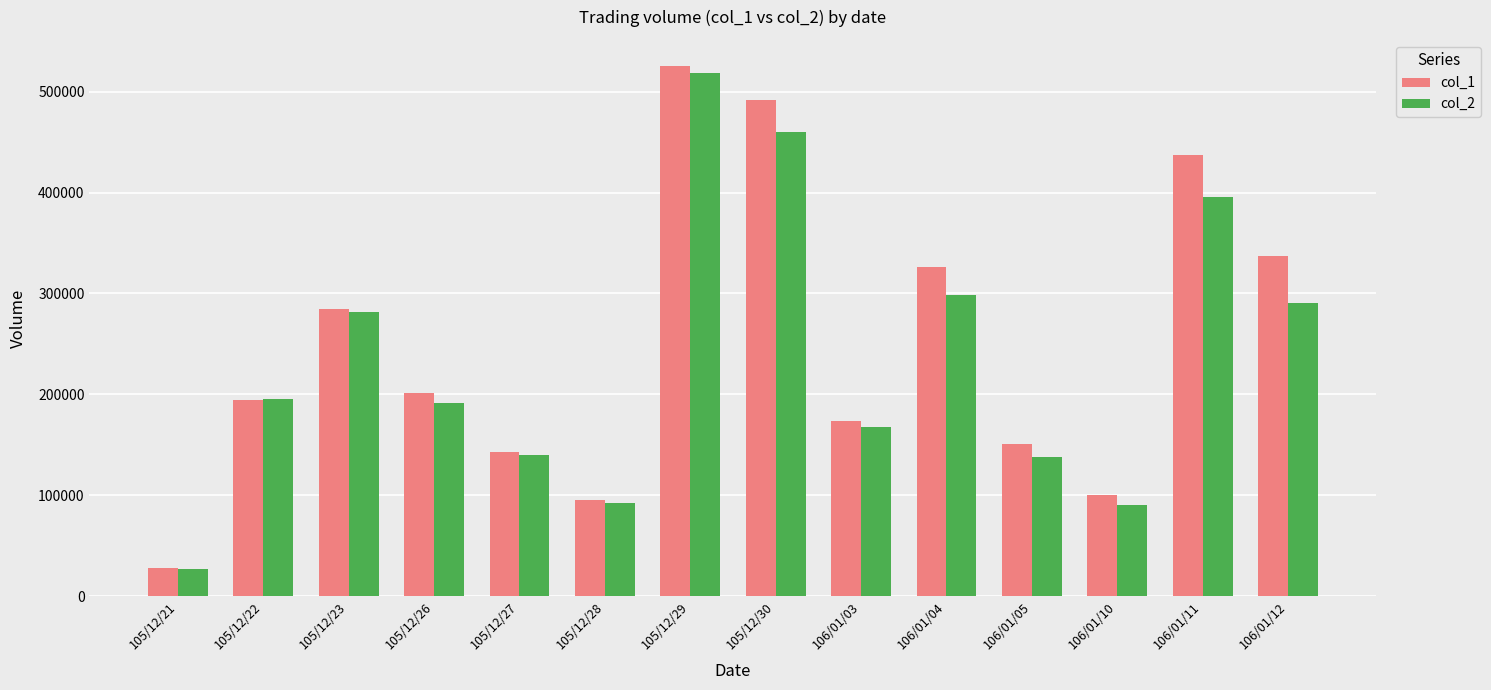

True or false: col_1 has a value of 268779 at 105/12/22.

False